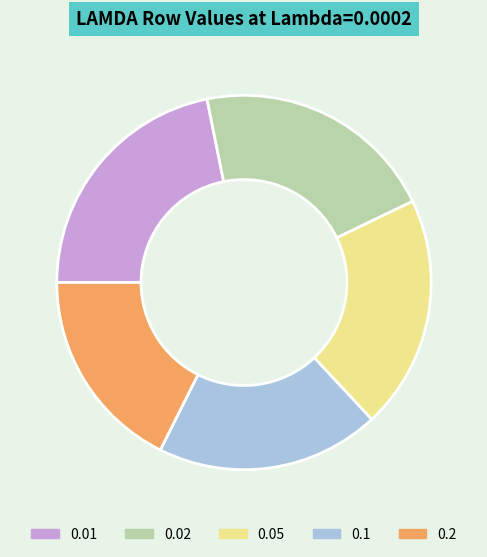

The 0.1 slice represents 19% of the pie. True or false?

True